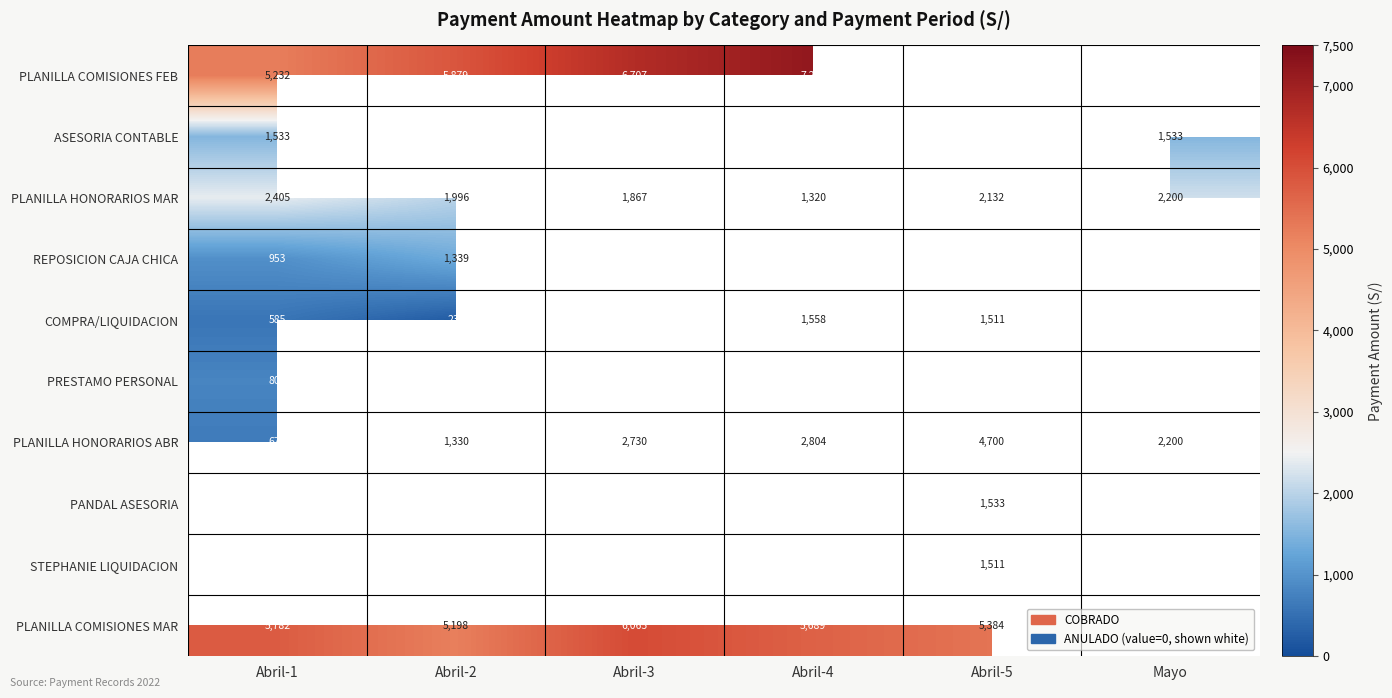

Is it true that PLANILLA HONORARIOS MAR equals 3405 at Mayo?

False